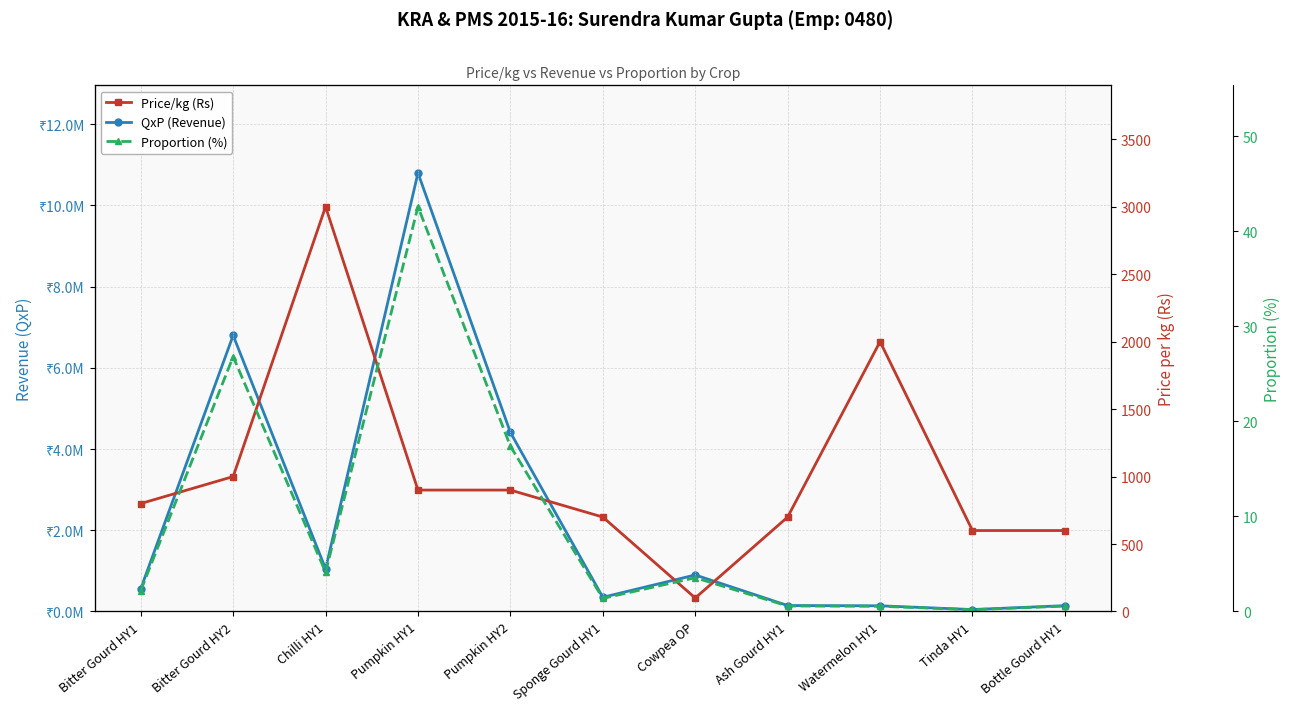

What position from the left is Watermelon HY1?

9